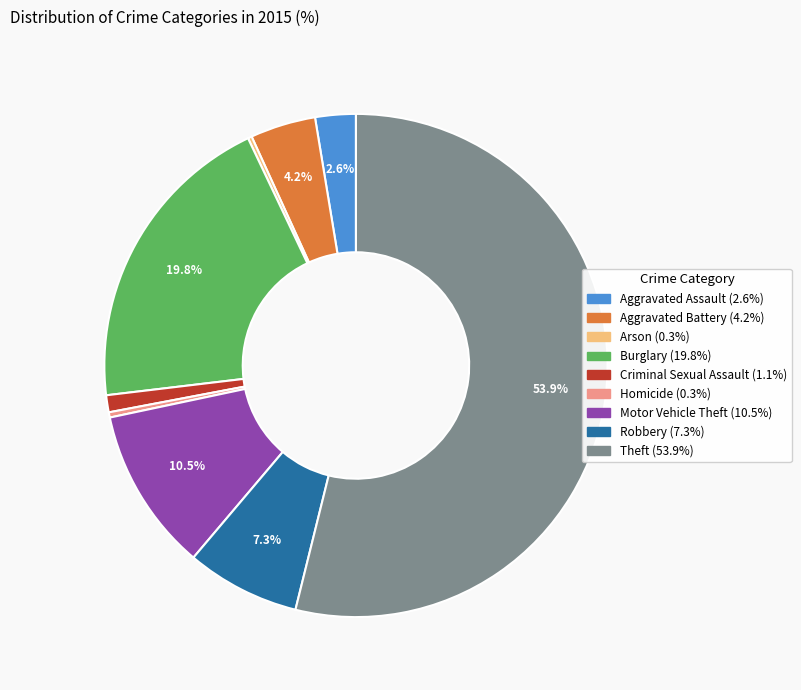

Which has a higher value, Theft or Homicide?

Theft